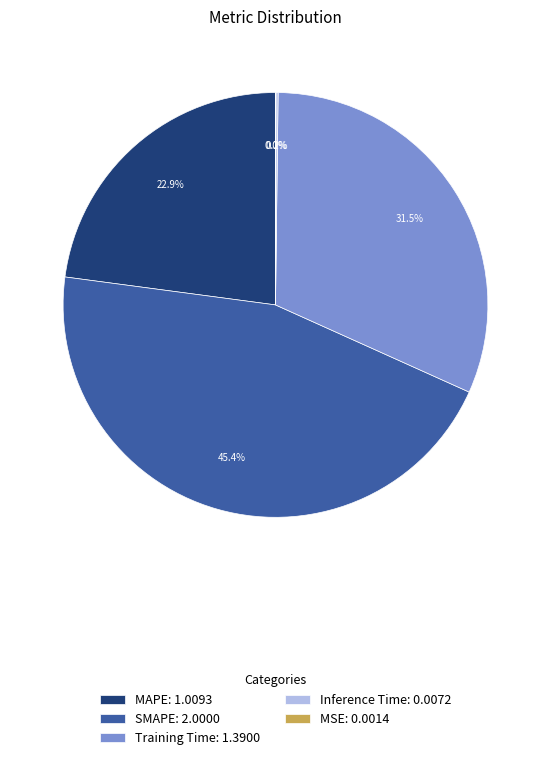

Between Training Time: 1.3900 and SMAPE: 2.0000, which is larger?

SMAPE: 2.0000